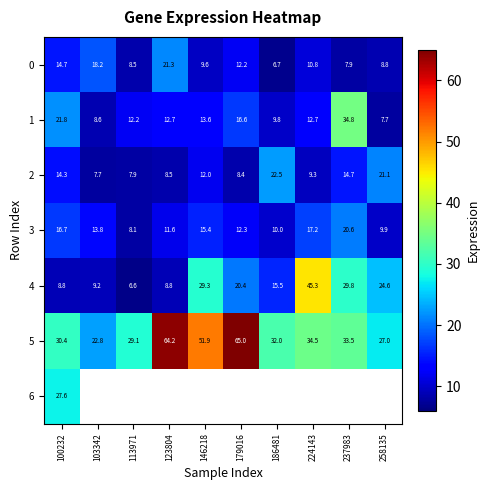

At which label is 6 closest to 27?

100232